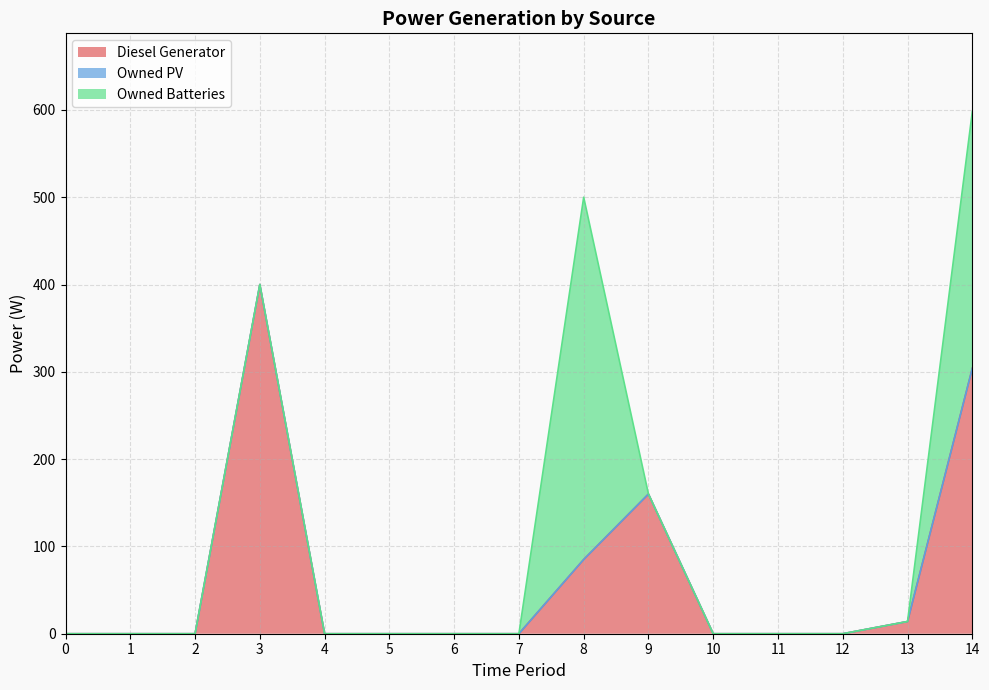

At which category is the sum across all series the highest?

14